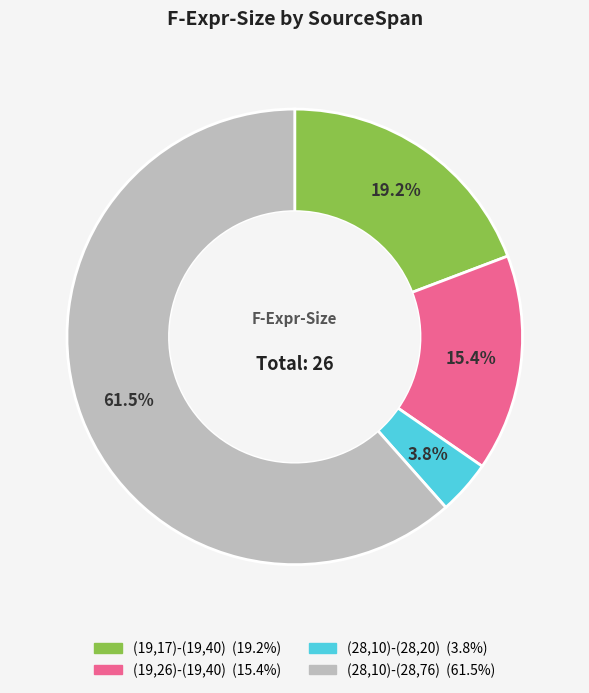

Is (28,10)-(28,20) the majority of the pie?

No